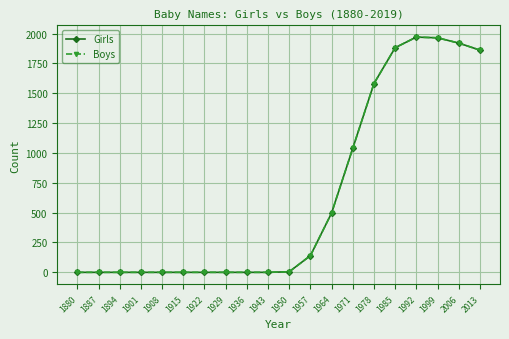

Is this an area chart (filled region under the line)?

No